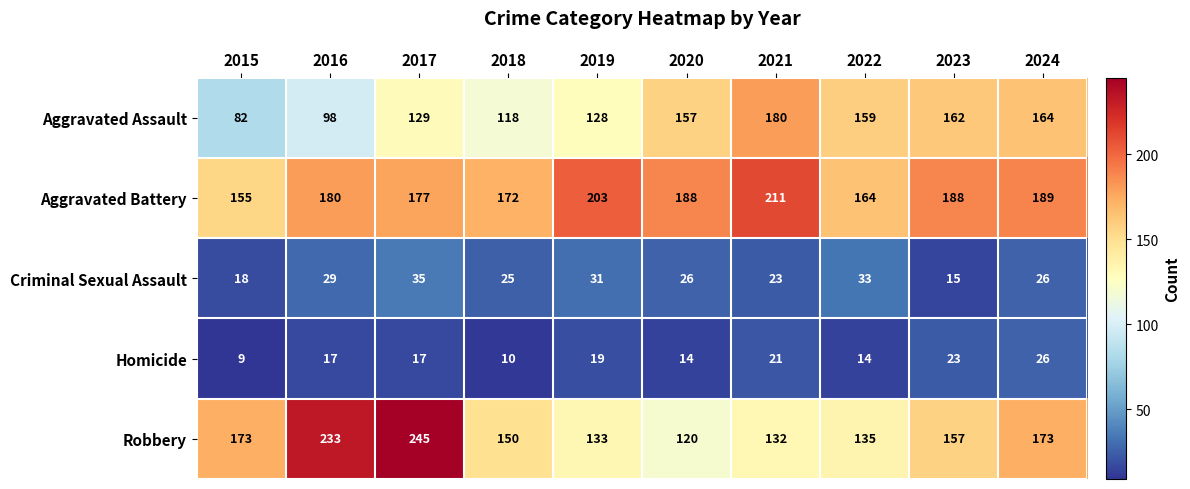

What is the sum of the Aggravated Assault values at 2018 and 2022?

277